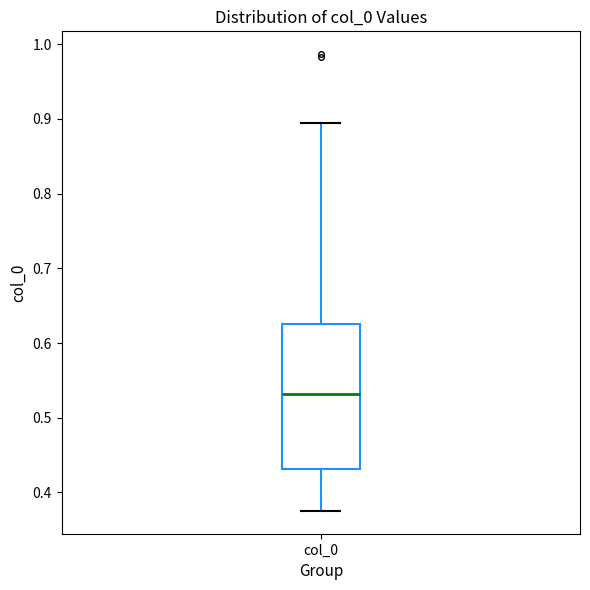

Transcribe this box plot: give where the median line is, the range the box spans, and where the two whiskers end, as read against the y-axis. The values are not printed on the chart, so give them approximately, as read against the axis.

median 0.53, box 0.43 to 0.62, whiskers 0.38 to 0.89